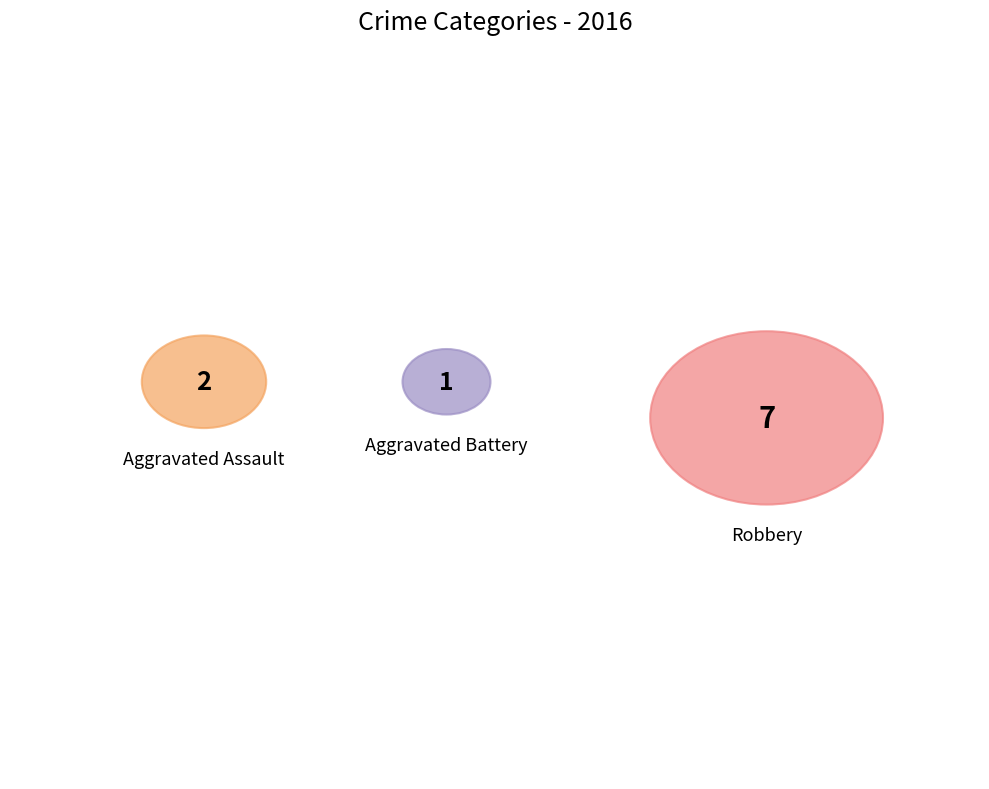

Which category has the biggest portion of the pie?

Robbery